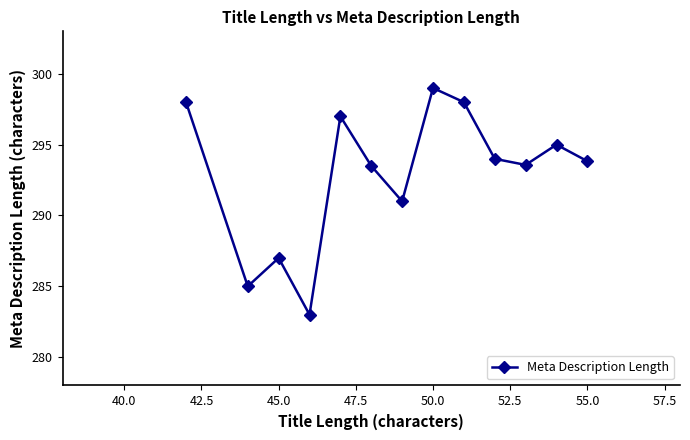

What is the difference between the second highest and minimum values?

15.0